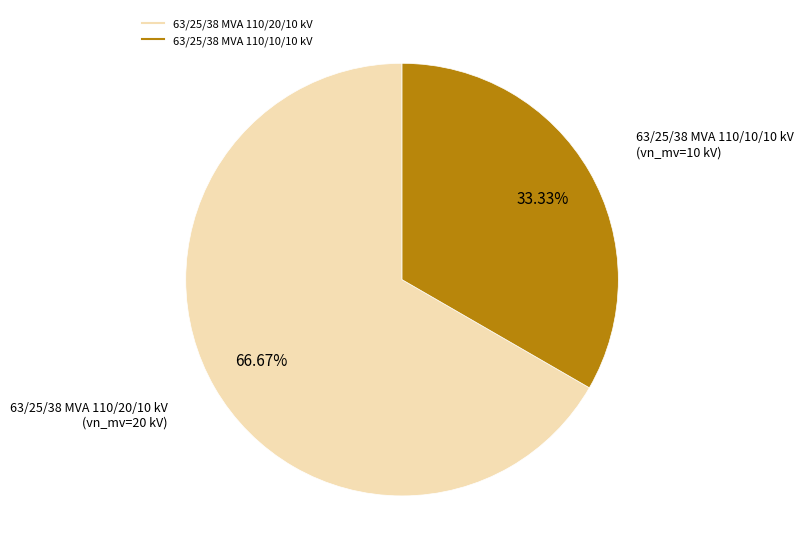

Is the sum of 63/25/38 MVA 110/20/10 kV and 63/25/38 MVA 110/10/10 kV greater than half?

Yes